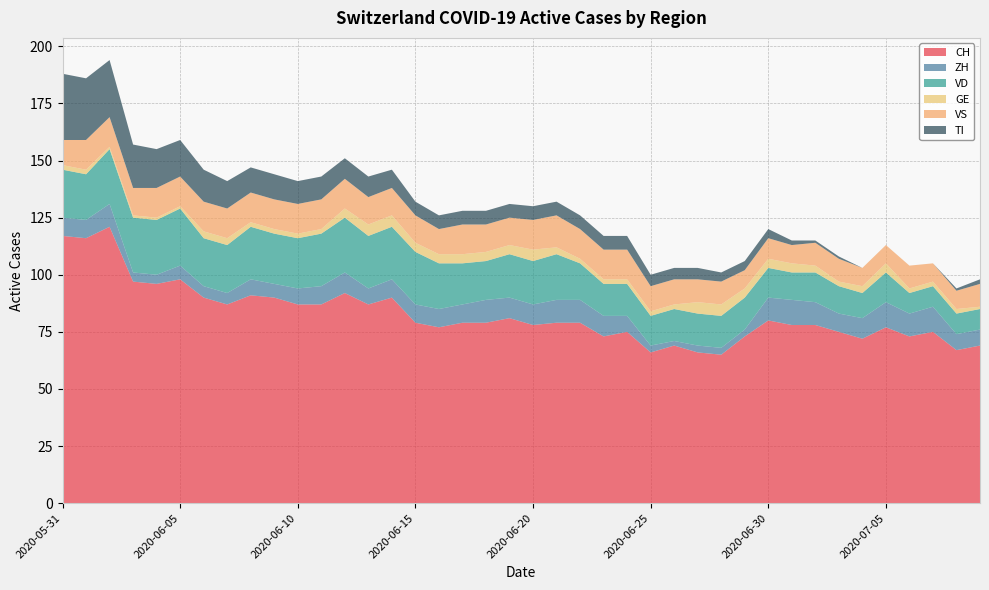

Reading left to right, what are all the values shown in this chart?

CH: 2020-05-31=117	2020-06-01=116	2020-06-02=121	2020-06-03=97	2020-06-04=96	2020-06-05=98	2020-06-06=90	2020-06-07=87	2020-06-08=91	2020-06-09=90	2020-06-10=87	2020-06-11=87	2020-06-12=92	2020-06-13=87	2020-06-14=90	2020-06-15=79	2020-06-16=77	2020-06-17=79	2020-06-18=79	2020-06-19=81	2020-06-20=78	2020-06-21=79	2020-06-22=79	2020-06-23=73	2020-06-24=75	2020-06-25=66	2020-06-26=69	2020-06-27=66	2020-06-28=65	2020-06-29=73	2020-06-30=80	2020-07-01=78	2020-07-02=78	2020-07-03=75	2020-07-04=72	2020-07-05=77	2020-07-06=73	2020-07-07=75	2020-07-08=67	2020-07-09=69
ZH: 2020-05-31=8	2020-06-01=8	2020-06-02=10	2020-06-03=4	2020-06-04=4	2020-06-05=6	2020-06-06=5	2020-06-07=5	2020-06-08=7	2020-06-09=6	2020-06-10=7	2020-06-11=8	2020-06-12=9	2020-06-13=7	2020-06-14=8	2020-06-15=8	2020-06-16=8	2020-06-17=8	2020-06-18=10	2020-06-19=9	2020-06-20=9	2020-06-21=10	2020-06-22=10	2020-06-23=9	2020-06-24=7	2020-06-25=3	2020-06-26=2	2020-06-27=3	2020-06-28=3	2020-06-29=3	2020-06-30=10	2020-07-01=11	2020-07-02=10	2020-07-03=8	2020-07-04=9	2020-07-05=11	2020-07-06=10	2020-07-07=11	2020-07-08=7	2020-07-09=7
VD: 2020-05-31=21	2020-06-01=20	2020-06-02=24	2020-06-03=24	2020-06-04=24	2020-06-05=25	2020-06-06=21	2020-06-07=21	2020-06-08=23	2020-06-09=22	2020-06-10=22	2020-06-11=23	2020-06-12=24	2020-06-13=23	2020-06-14=23	2020-06-15=23	2020-06-16=20	2020-06-17=18	2020-06-18=17	2020-06-19=19	2020-06-20=19	2020-06-21=20	2020-06-22=16	2020-06-23=14	2020-06-24=14	2020-06-25=13	2020-06-26=14	2020-06-27=14	2020-06-28=14	2020-06-29=14	2020-06-30=13	2020-07-01=12	2020-07-02=13	2020-07-03=12	2020-07-04=11	2020-07-05=13	2020-07-06=9	2020-07-07=9	2020-07-08=9	2020-07-09=9
GE: 2020-05-31=2	2020-06-01=2	2020-06-02=1	2020-06-03=1	2020-06-04=1	2020-06-05=1	2020-06-06=3	2020-06-07=3	2020-06-08=2	2020-06-09=2	2020-06-10=2	2020-06-11=2	2020-06-12=4	2020-06-13=5	2020-06-14=5	2020-06-15=4	2020-06-16=4	2020-06-17=4	2020-06-18=4	2020-06-19=4	2020-06-20=5	2020-06-21=3	2020-06-22=2	2020-06-23=2	2020-06-24=2	2020-06-25=2	2020-06-26=2	2020-06-27=5	2020-06-28=5	2020-06-29=4	2020-06-30=4	2020-07-01=4	2020-07-02=3	2020-07-03=2	2020-07-04=3	2020-07-05=4	2020-07-06=2	2020-07-07=2	2020-07-08=2	2020-07-09=1
VS: 2020-05-31=11	2020-06-01=13	2020-06-02=13	2020-06-03=12	2020-06-04=13	2020-06-05=13	2020-06-06=13	2020-06-07=13	2020-06-08=13	2020-06-09=13	2020-06-10=13	2020-06-11=13	2020-06-12=13	2020-06-13=12	2020-06-14=12	2020-06-15=12	2020-06-16=11	2020-06-17=13	2020-06-18=12	2020-06-19=12	2020-06-20=13	2020-06-21=14	2020-06-22=13	2020-06-23=13	2020-06-24=13	2020-06-25=11	2020-06-26=11	2020-06-27=10	2020-06-28=10	2020-06-29=8	2020-06-30=9	2020-07-01=8	2020-07-02=10	2020-07-03=10	2020-07-04=8	2020-07-05=8	2020-07-06=10	2020-07-07=8	2020-07-08=8	2020-07-09=10
TI: 2020-05-31=29	2020-06-01=27	2020-06-02=25	2020-06-03=19	2020-06-04=17	2020-06-05=16	2020-06-06=14	2020-06-07=12	2020-06-08=11	2020-06-09=11	2020-06-10=10	2020-06-11=10	2020-06-12=9	2020-06-13=9	2020-06-14=8	2020-06-15=6	2020-06-16=6	2020-06-17=6	2020-06-18=6	2020-06-19=6	2020-06-20=6	2020-06-21=6	2020-06-22=6	2020-06-23=6	2020-06-24=6	2020-06-25=5	2020-06-26=5	2020-06-27=5	2020-06-28=4	2020-06-29=4	2020-06-30=4	2020-07-01=2	2020-07-02=1	2020-07-03=1	2020-07-04=0	2020-07-05=0	2020-07-06=0	2020-07-07=0	2020-07-08=1	2020-07-09=2